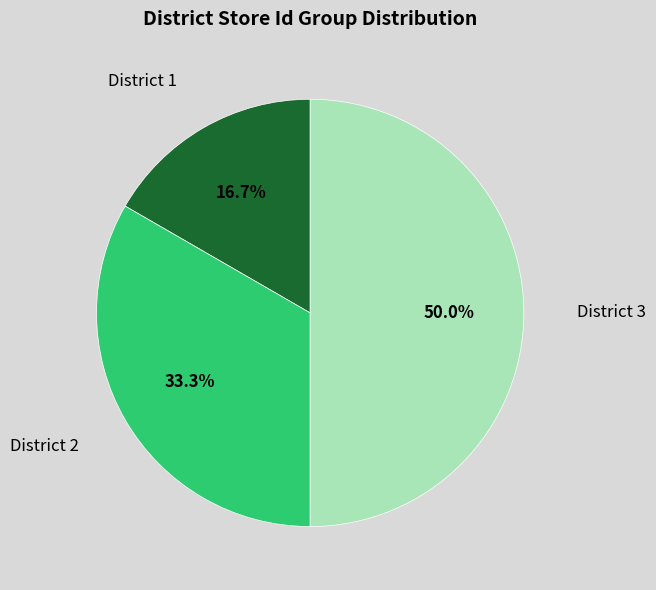

Which slice is the smallest?

District 1